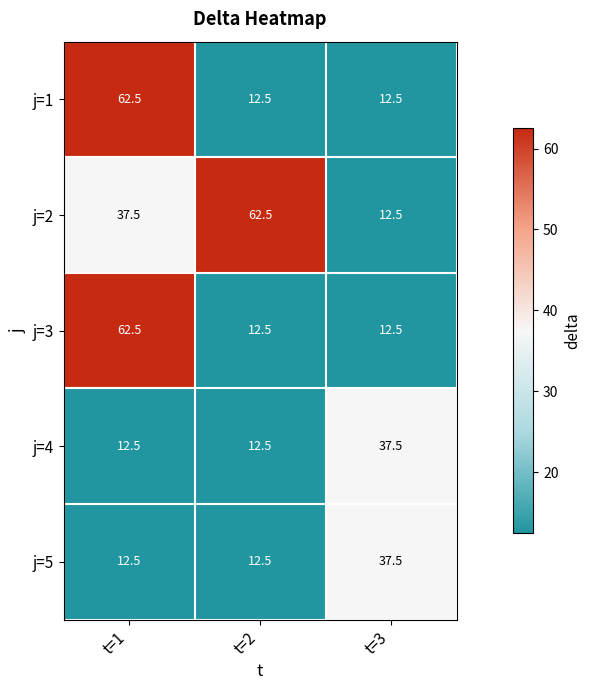

What is the sum of the j=2 values at t=1 and t=3?

50.0